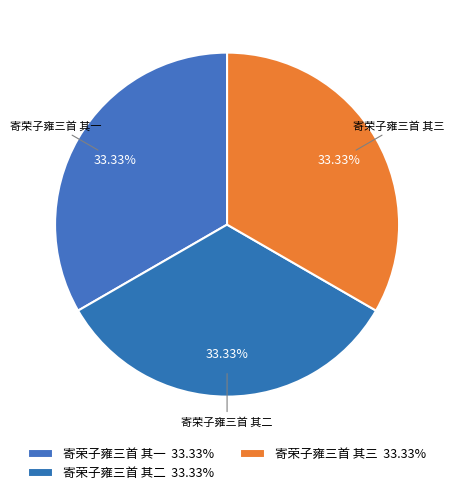

Combined, do 寄荣子雍三首 其二 and 寄荣子雍三首 其三 account for over 50%?

Yes